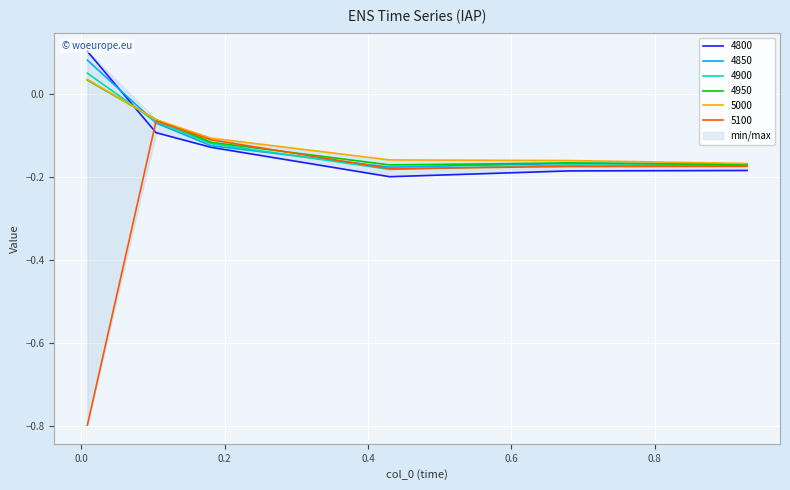

What is the lowest value of the 5100 series?

-0.8